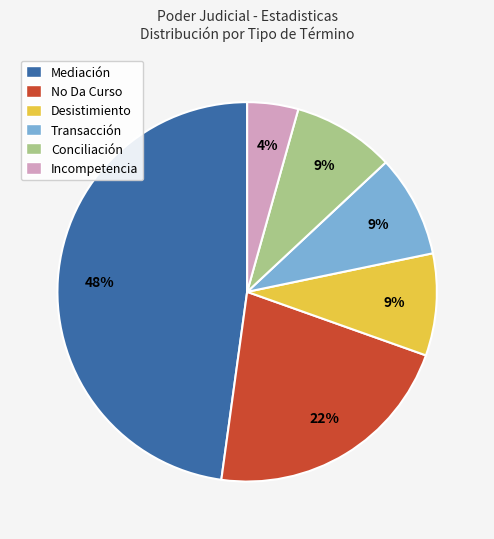

Combined, do Conciliación and Desistimiento account for over 50%?

No